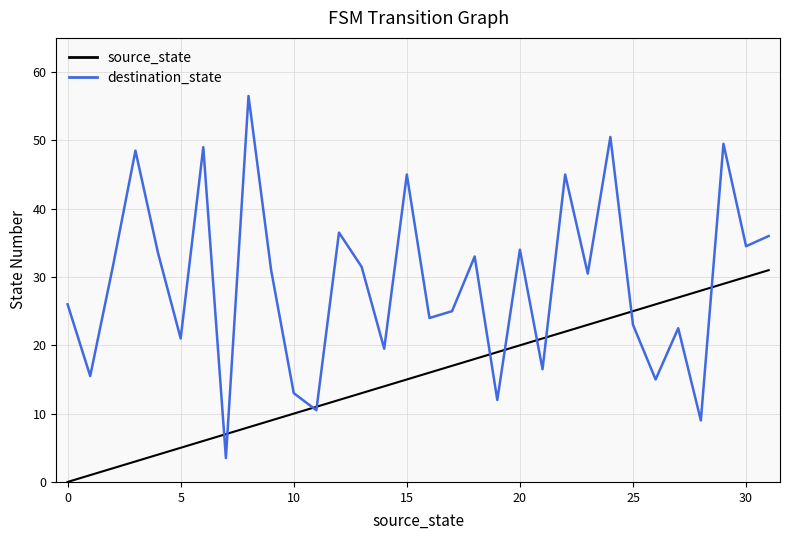

Which series has the largest range (max minus min)?

destination_state